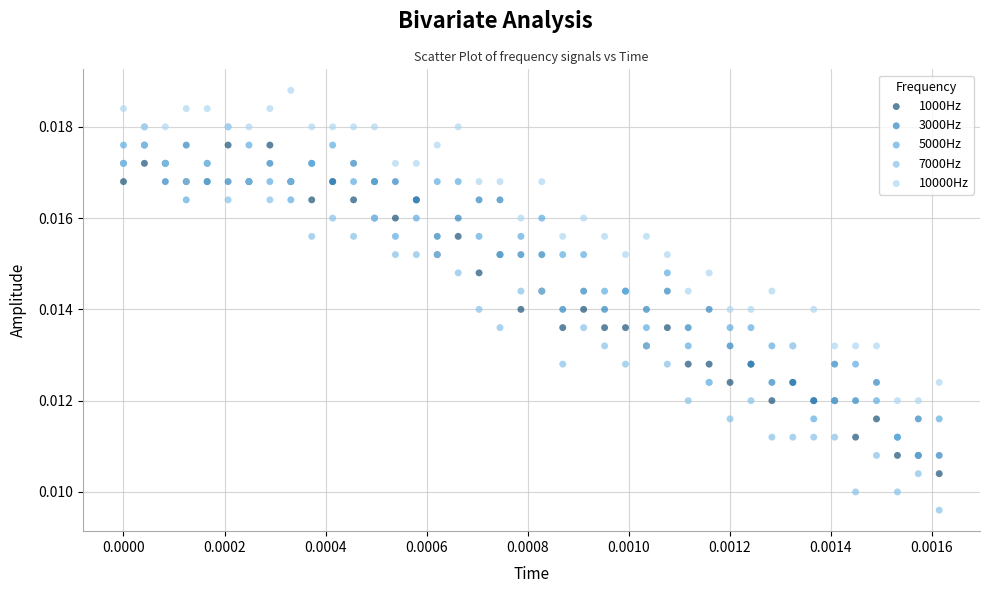

Which series contains the highest Y value?

10000Hz